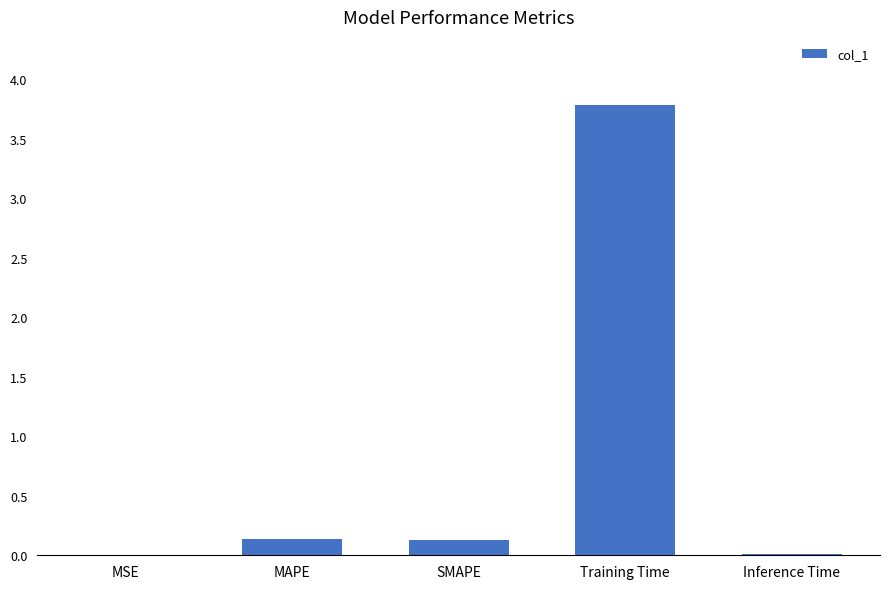

What is the greatest value displayed?

3.8